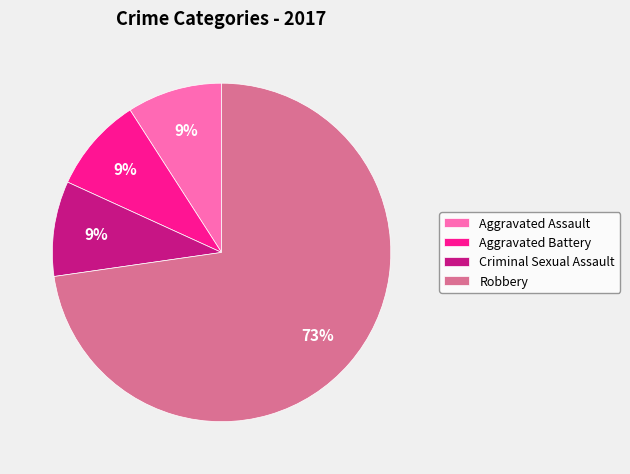

Count the number of slices in the pie.

4